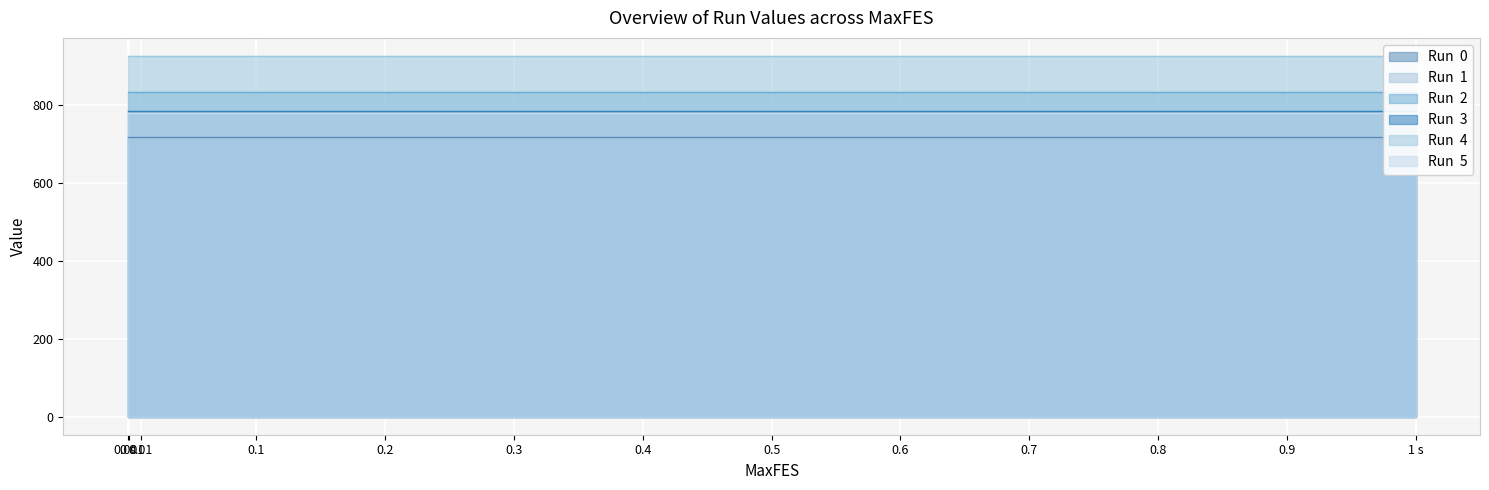

List the series in order of their peak value, lowest first.

Run  1, Run  0, Run  5, Run  3, Run  2, Run  4